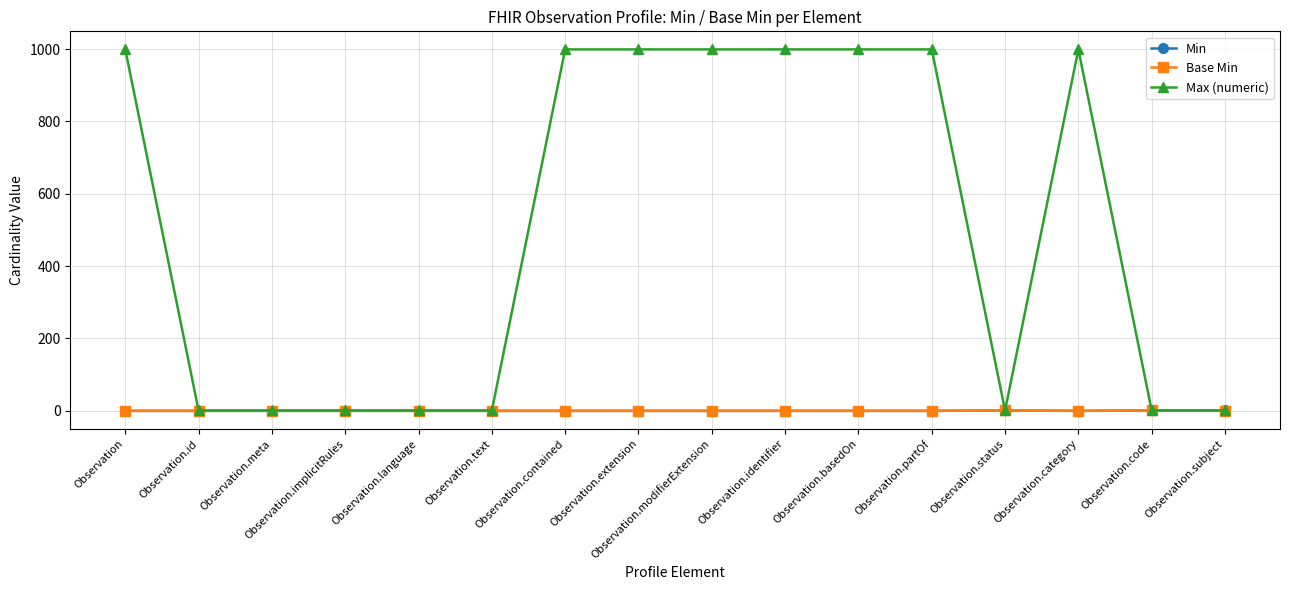

How many lines are shown in the chart?

3